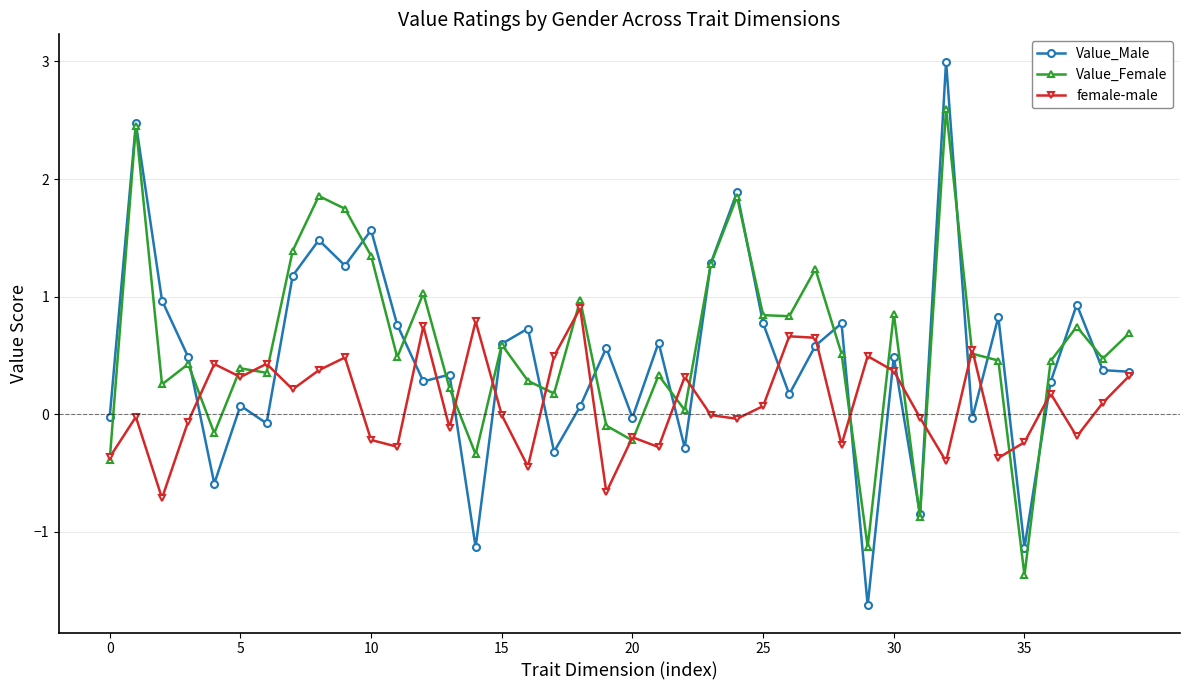

Rank the series by their average value, from lowest to highest.

female-male, Value_Male, Value_Female